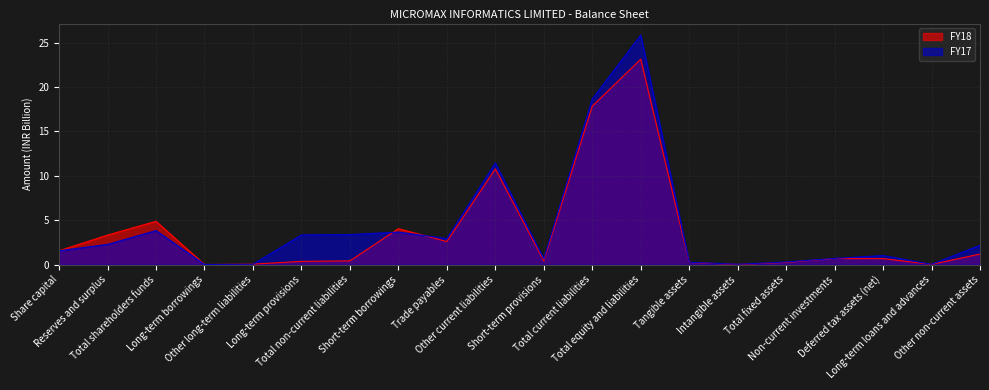

How many lines are shown in the chart?

2